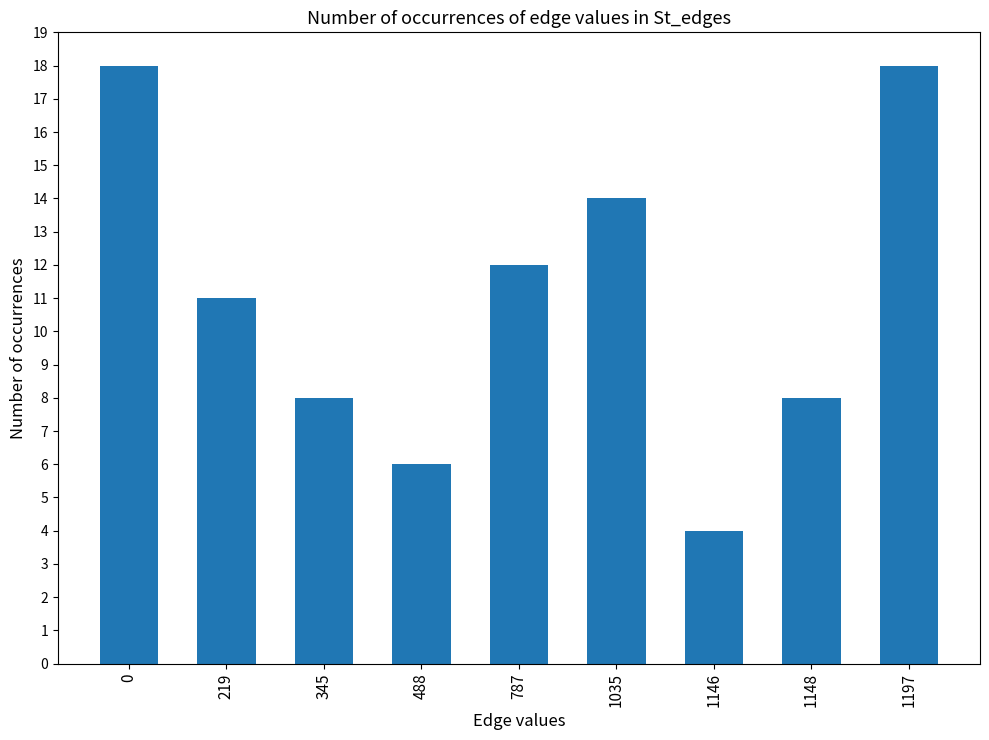

What is the value of the 7th bar from the left?

4